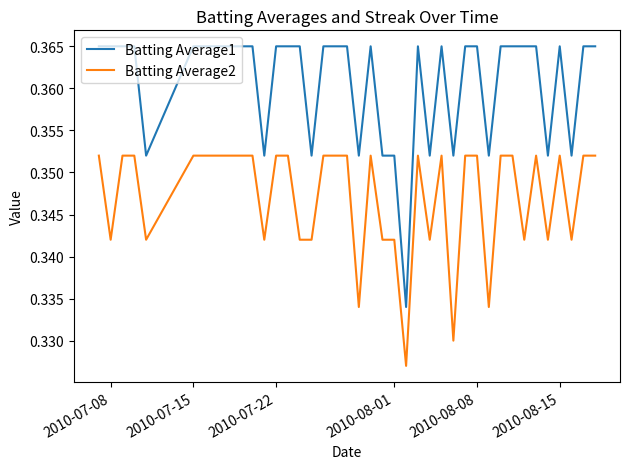

Which series has the largest total across all categories?

Batting Average1